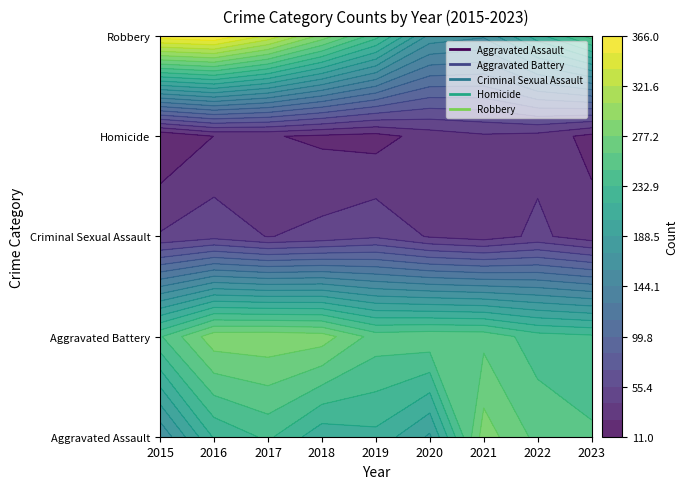

Which label corresponds to the largest value in the chart?

2016